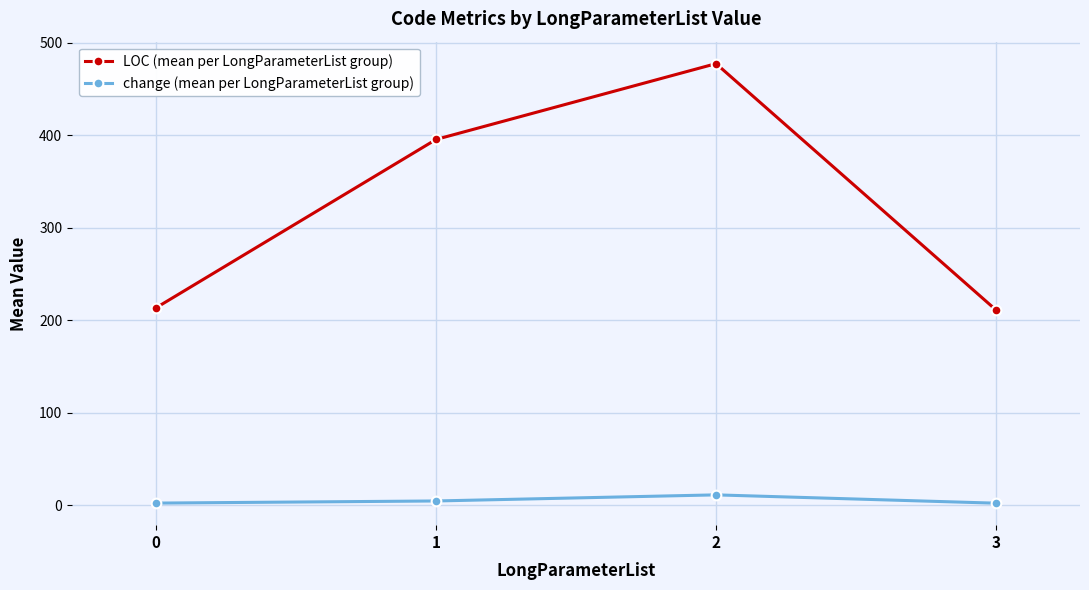

Where is the first local maximum for LOC (mean per LongParameterList group)?

2